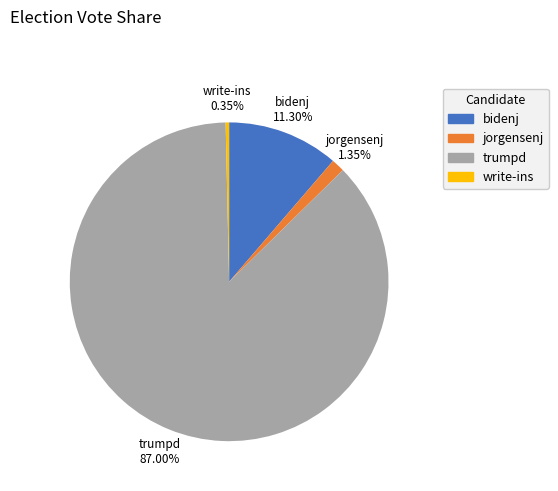

Which slice represents more than half of the pie?

trumpd